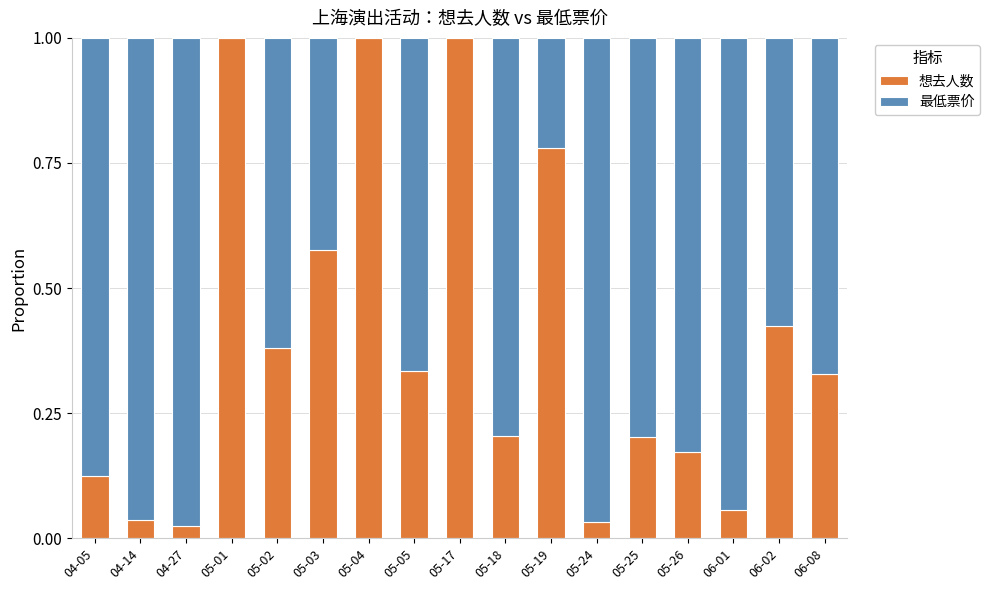

Does the chart contain stacked bars?

Yes